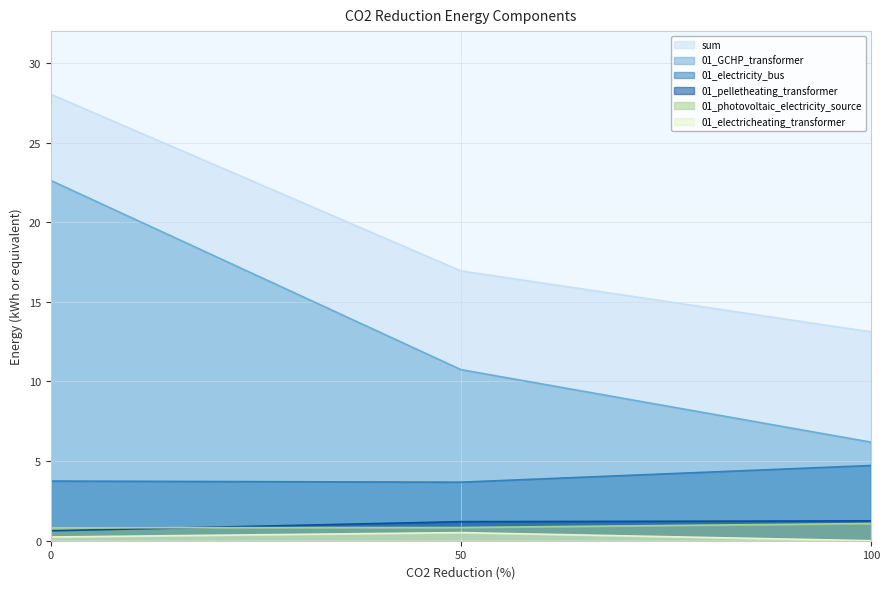

The 01_electricity_bus series shows 3.7 at 0. True or false?

True